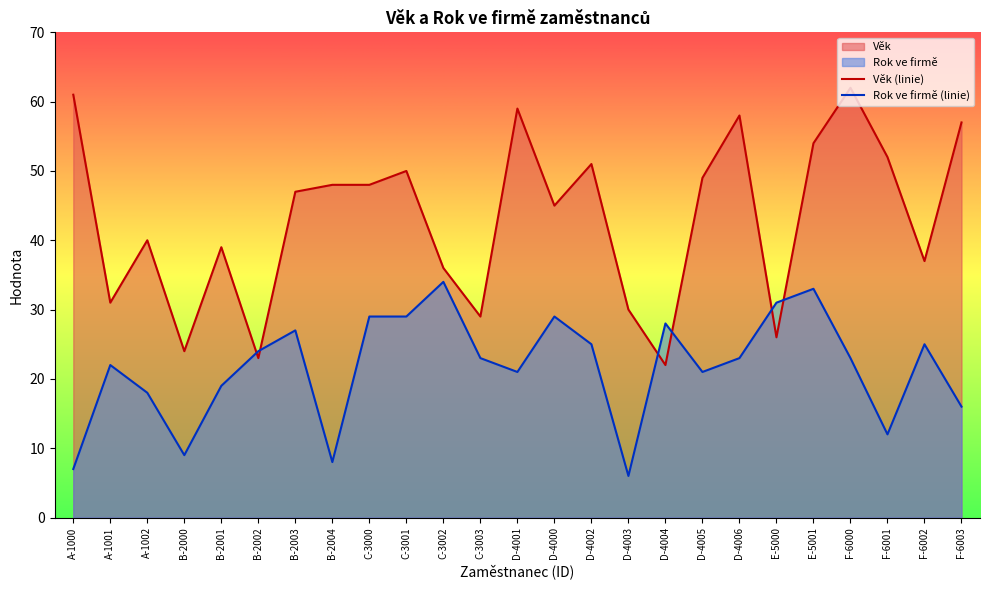

What is the lowest value of the Věk series?

22